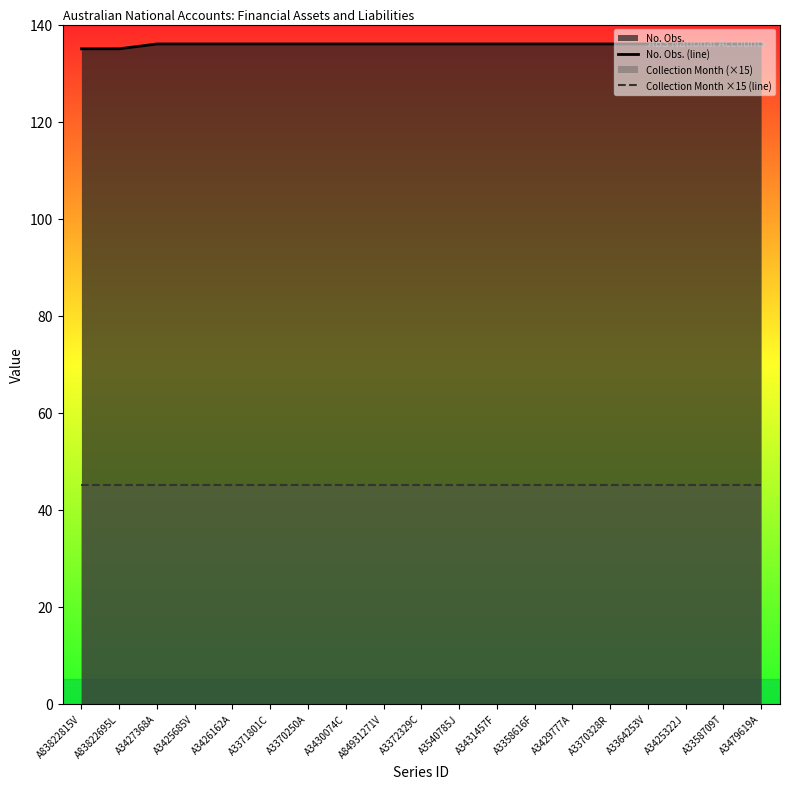

Rank the series at A3540785J from highest to lowest value.

No. Obs. (line), Collection Month ×15 (line)